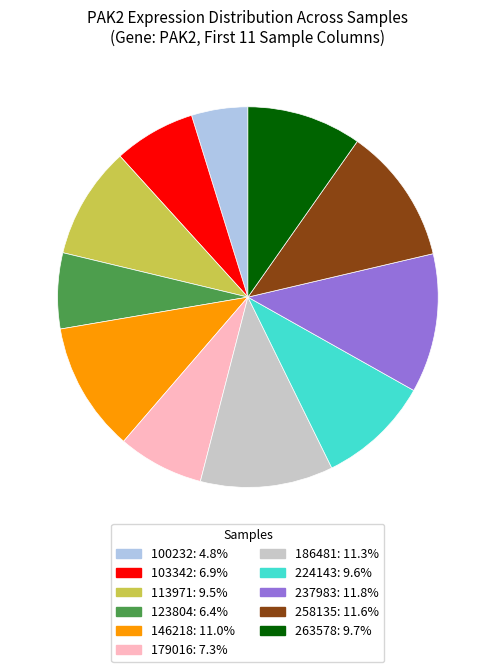

Is it true that 146218 is 20% of the pie?

False